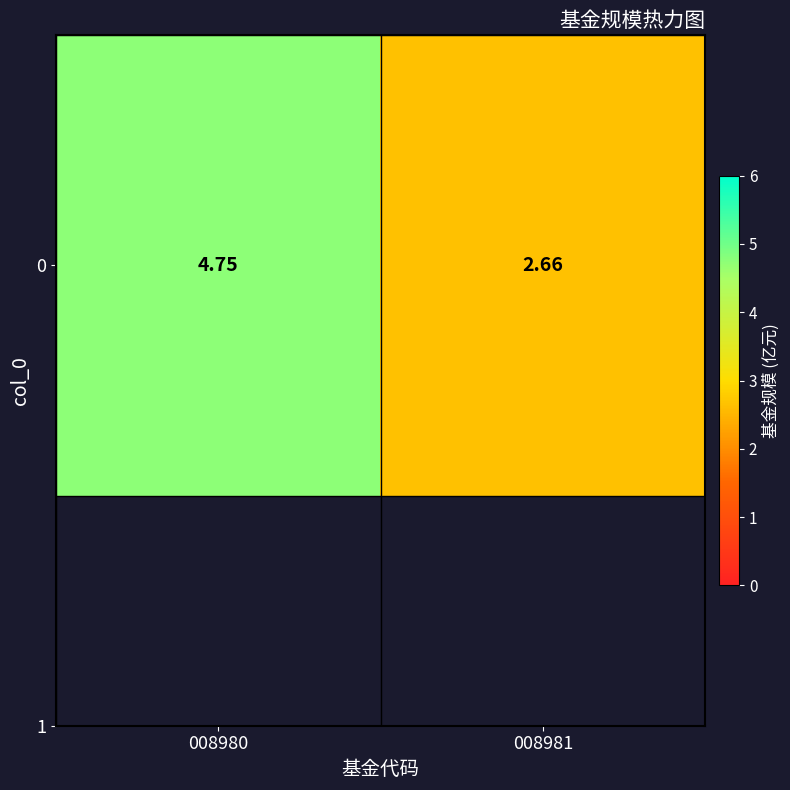

True or false: the data shows 2.7 at 008981.

True